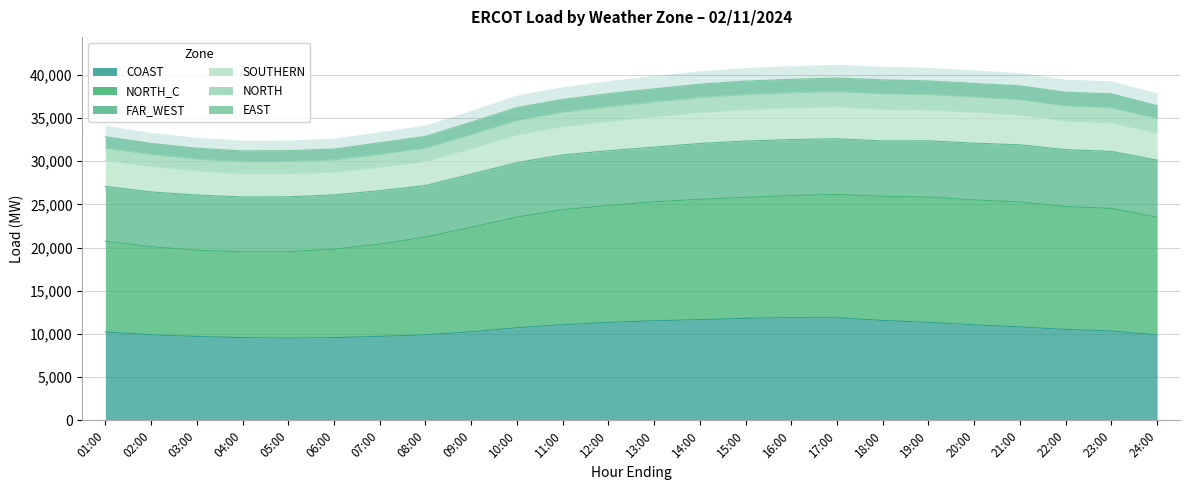

Rank the categories by COAST value from highest to lowest.

16:00, 17:00, 15:00, 14:00, 18:00, 13:00, 19:00, 12:00, 11:00, 20:00, 21:00, 10:00, 22:00, 23:00, 09:00, 01:00, 08:00, 02:00, 24:00, 07:00, 03:00, 04:00, 06:00, 05:00